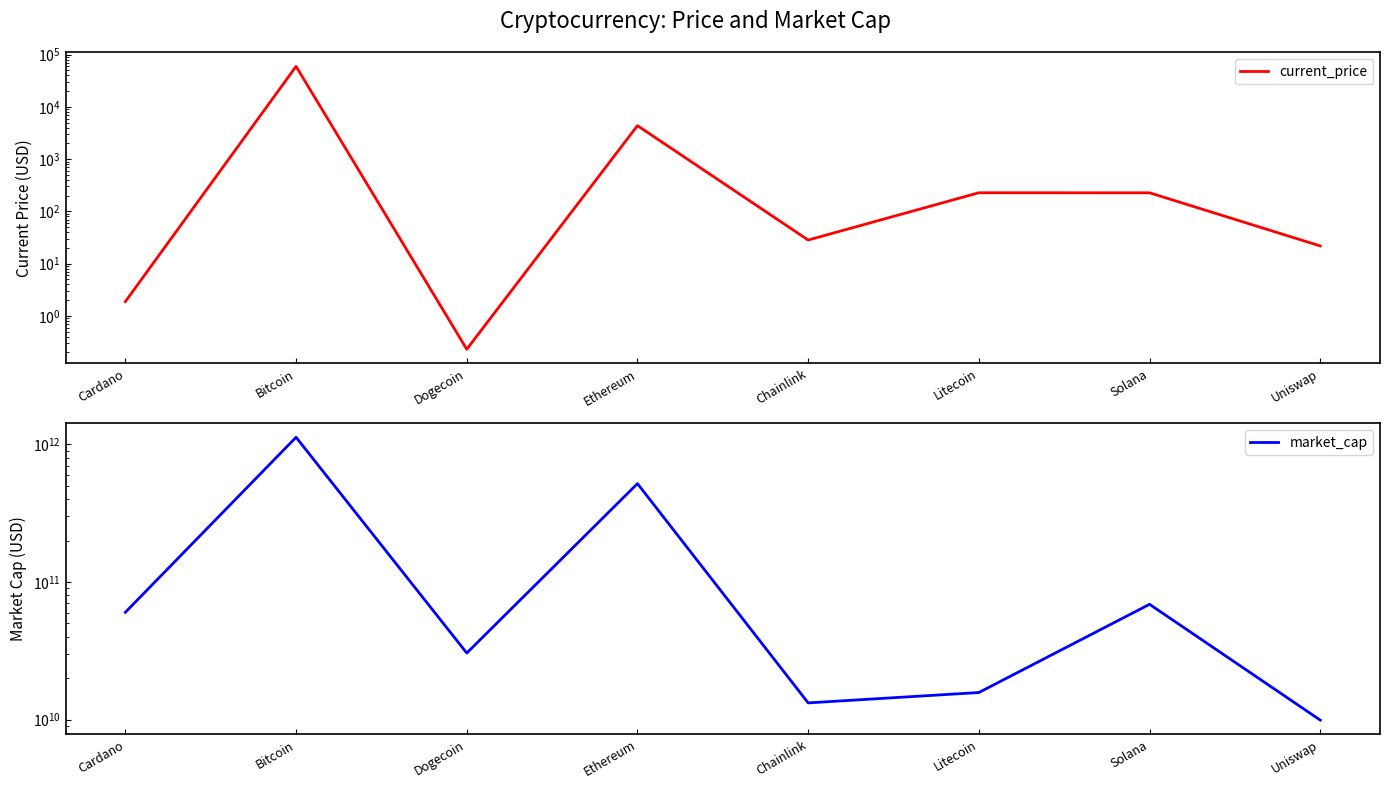

At which category does current_price reach its first local valley?

Dogecoin